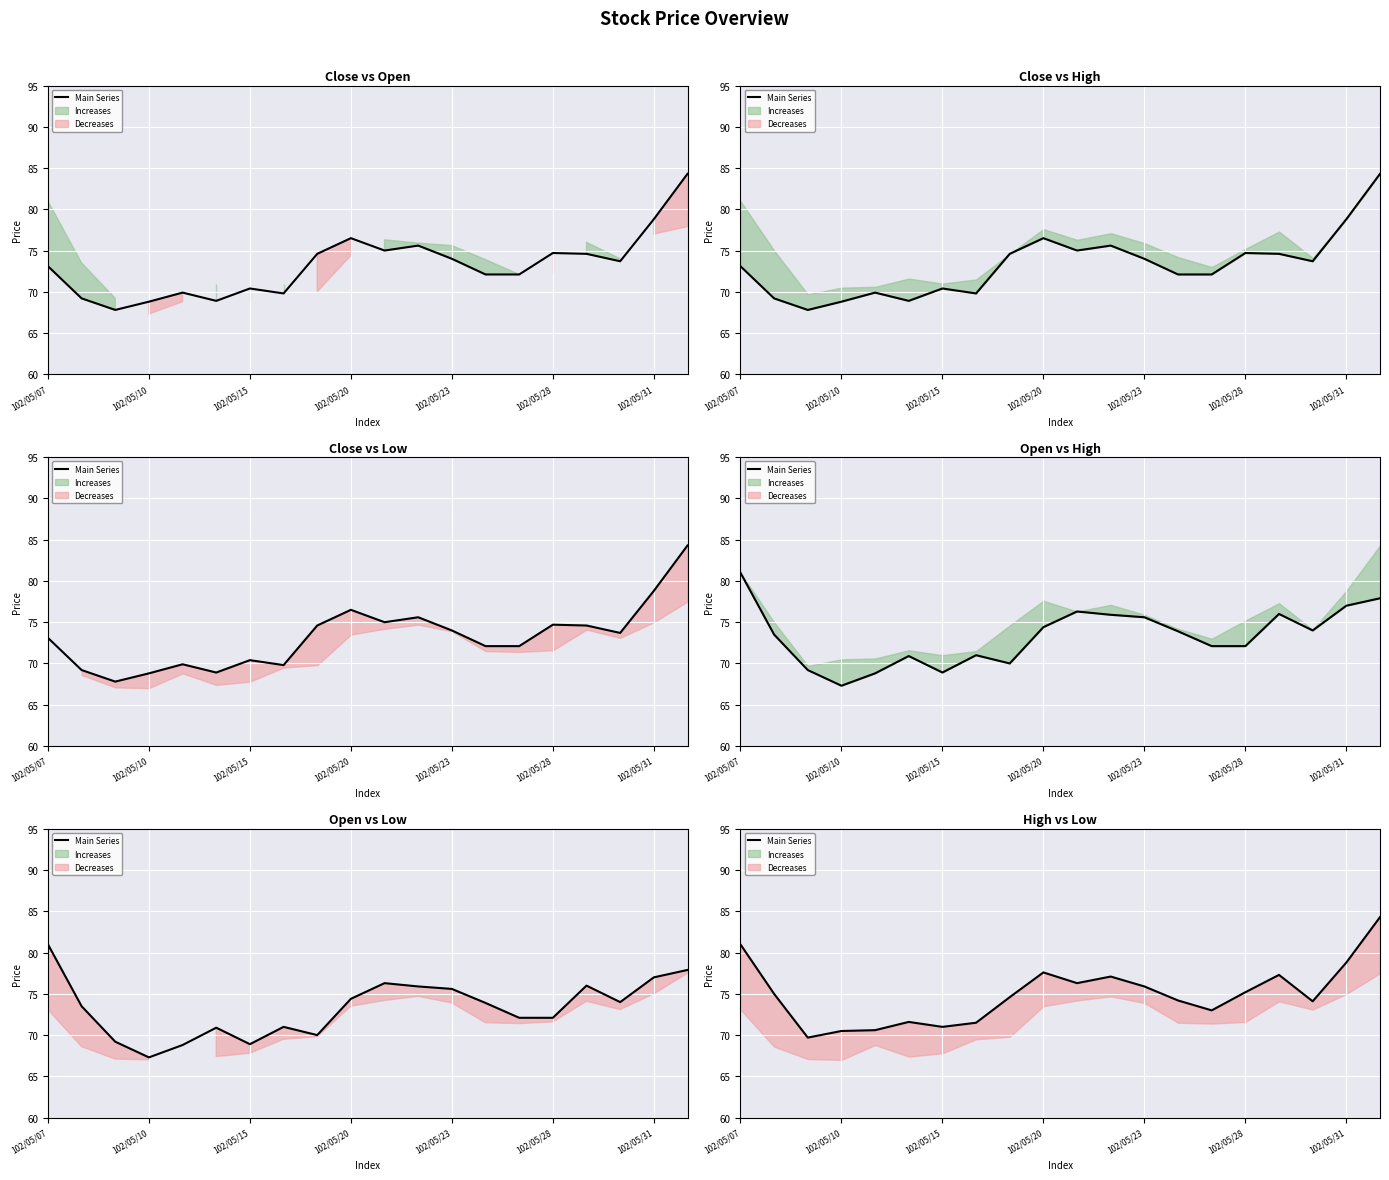

Which category has the highest value across all series?

19